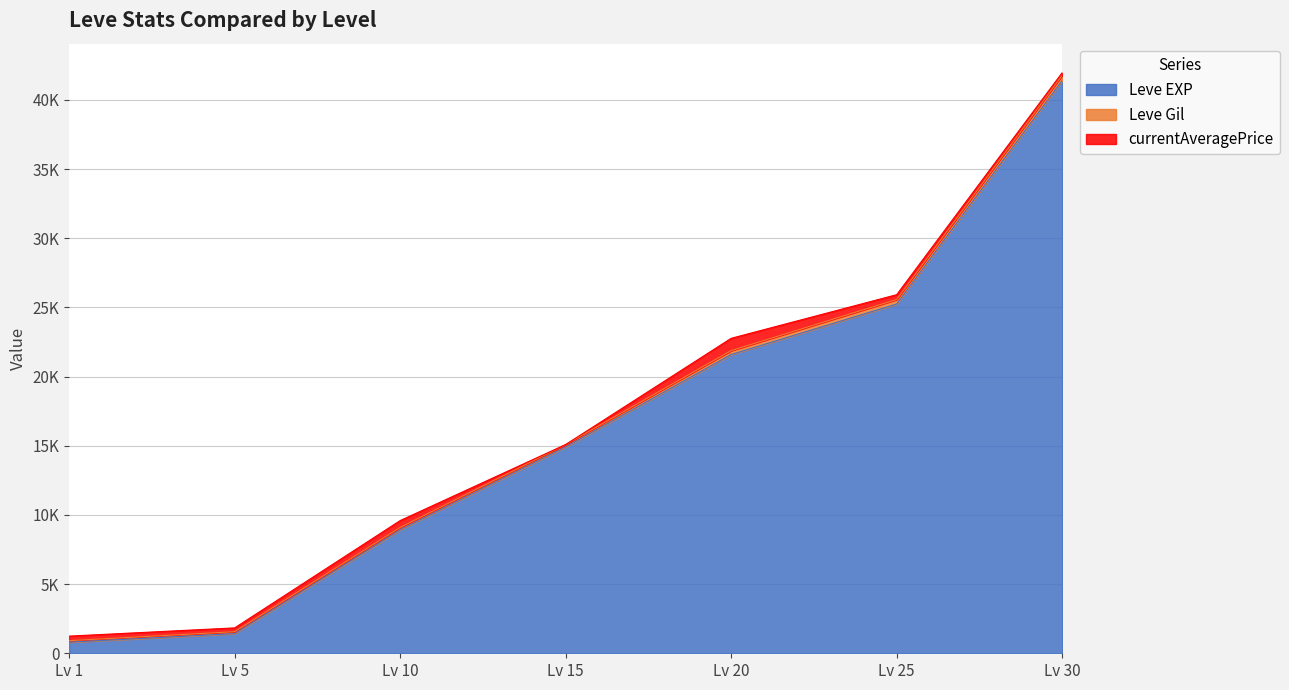

Does the chart display data point markers on the line(s)?

No